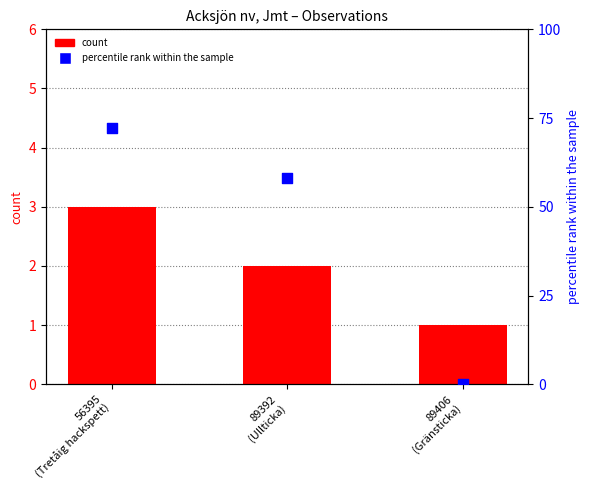

At which category is the sum across all series the highest?

56395
(Tretåig hackspett)